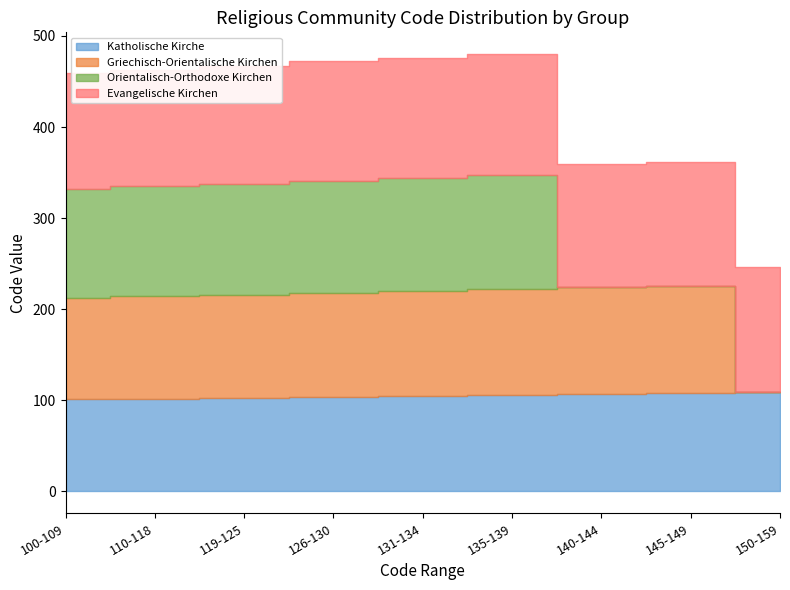

Read the Orientalisch-Orthodoxe Kirchen value at 119-125.

122